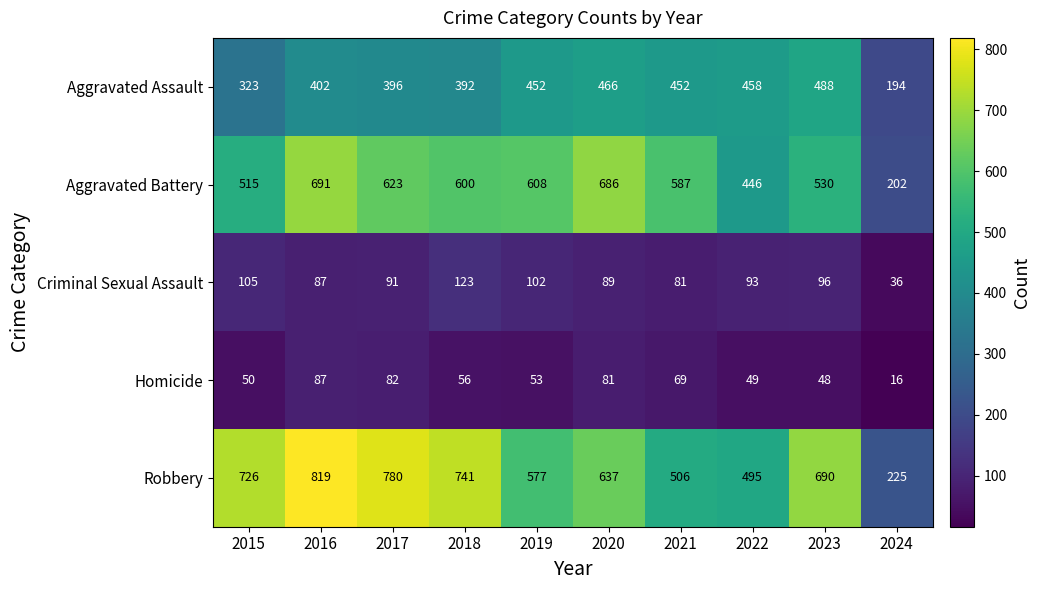

What is the average value of the Robbery series?

620